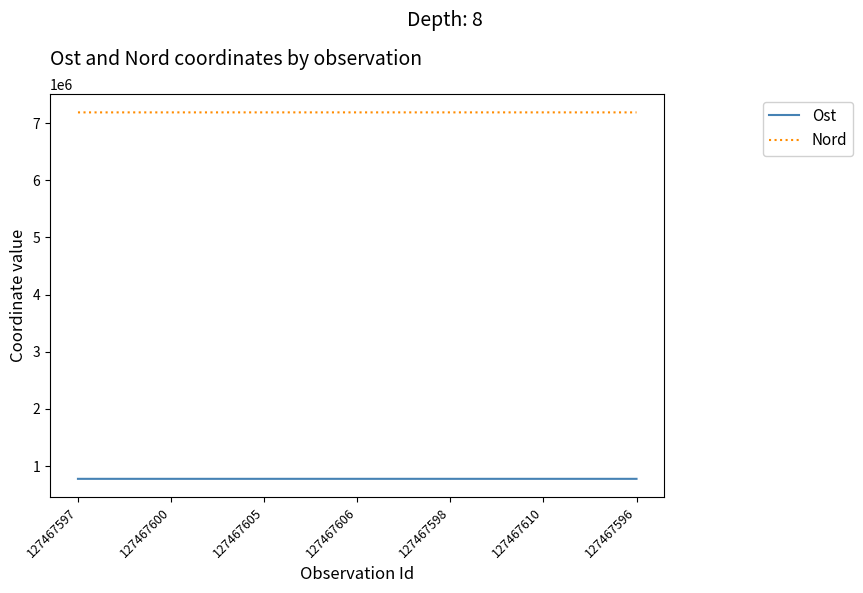

At which label does Nord first exceed 7189940?

127467605